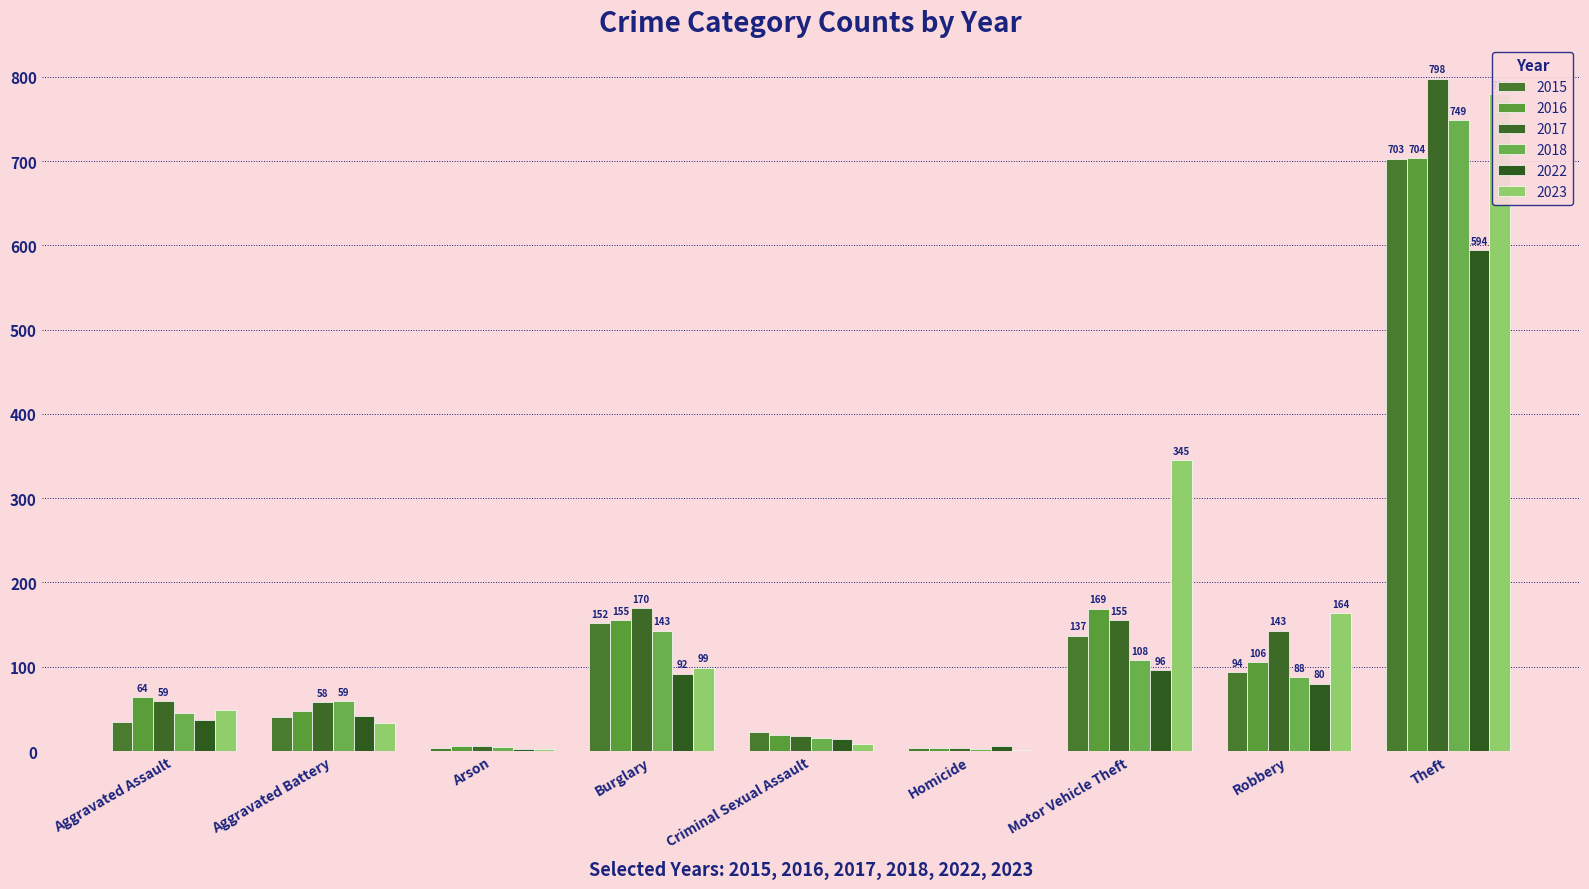

The 2015 series shows 12 at Criminal Sexual Assault. True or false?

False